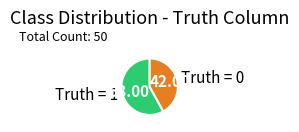

Between Truth = 1 and Truth = 0, which is larger?

Truth = 1